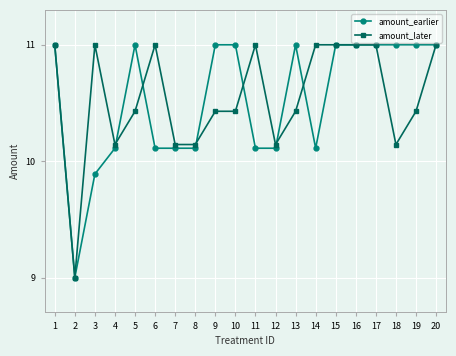

What is the value of the amount_later point at the 11th from the left?

11.0